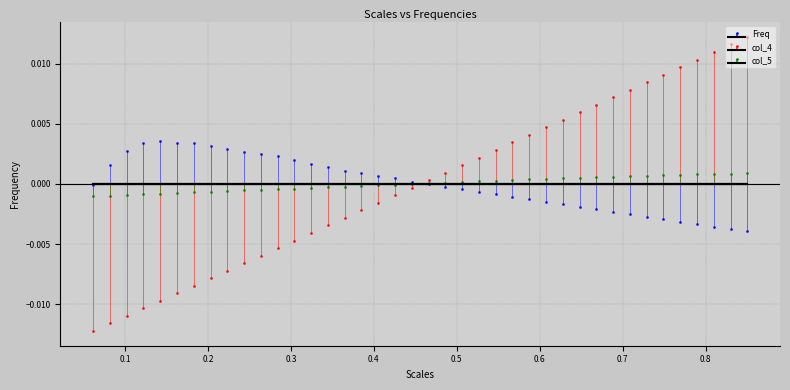

True or false: Freq and col_5 intersect in this chart.

True